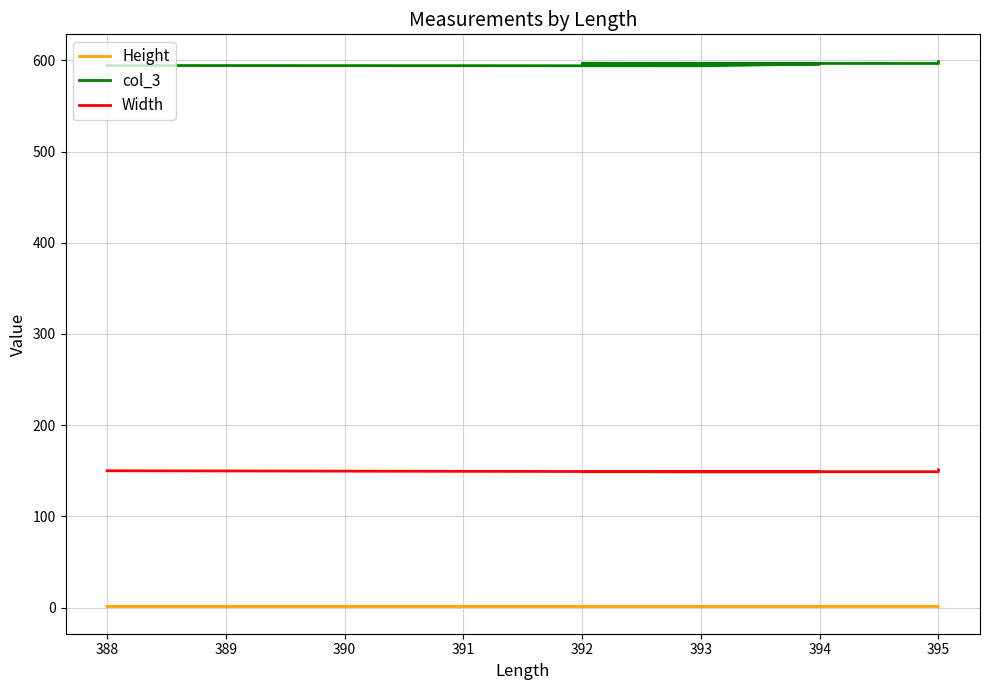

True or false: Width and col_3 intersect in this chart.

False